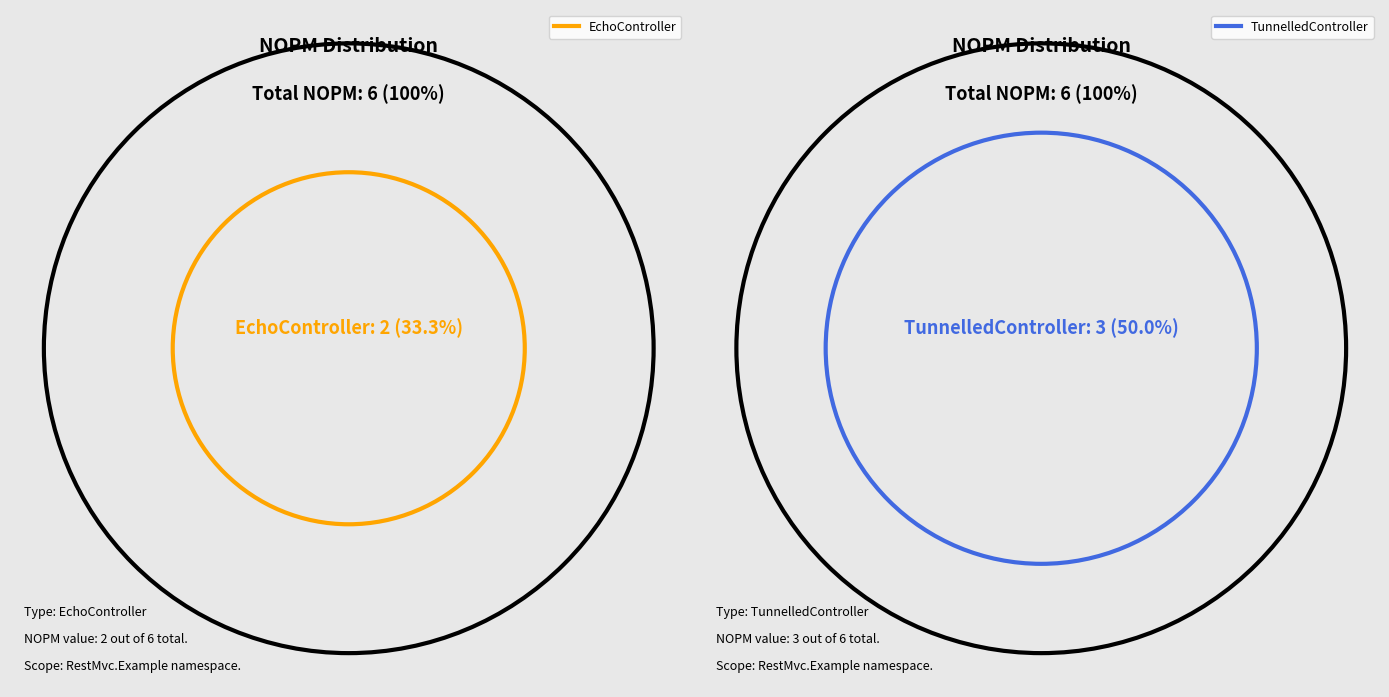

True or false: EchoController accounts for 33% of the total.

True